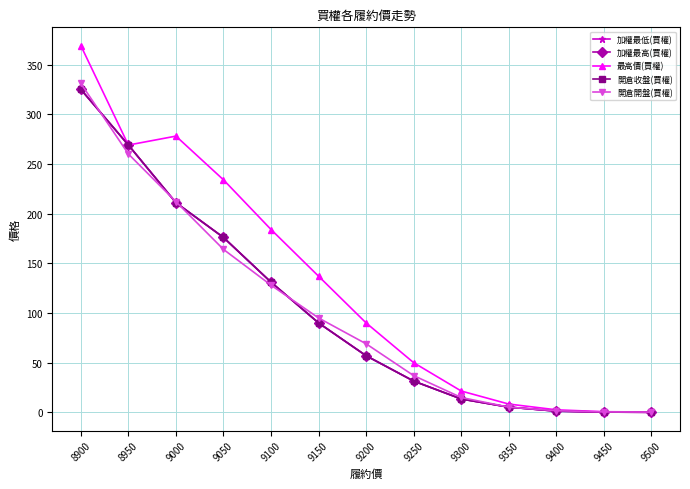

Reading right to left, list all the values displayed in this chart.

加權最低(買權): 0.1	0.3	1.3	5.3	13.5	31.5	57.0	90.0	131.0	176.0	211.0	269.0	325.0
加權最高(買權): 0.1	0.3	1.3	5.3	13.5	31.5	57.0	90.0	131.0	176.0	211.0	269.0	325.0
最高價(買權): 0.4	0.7	2.6	8.4	21.5	50.0	90.0	137.0	184.0	234.0	278.0	269.0	369.0
開倉收盤(買權): 0.1	0.3	1.3	5.3	13.5	31.5	57.0	90.0	131.0	176.0	211.0	269.0	325.0
開倉開盤(買權): 0.3	0.5	1.7	5.3	15.0	37.0	69.0	95.0	128.0	164.0	212.0	260.0	331.0